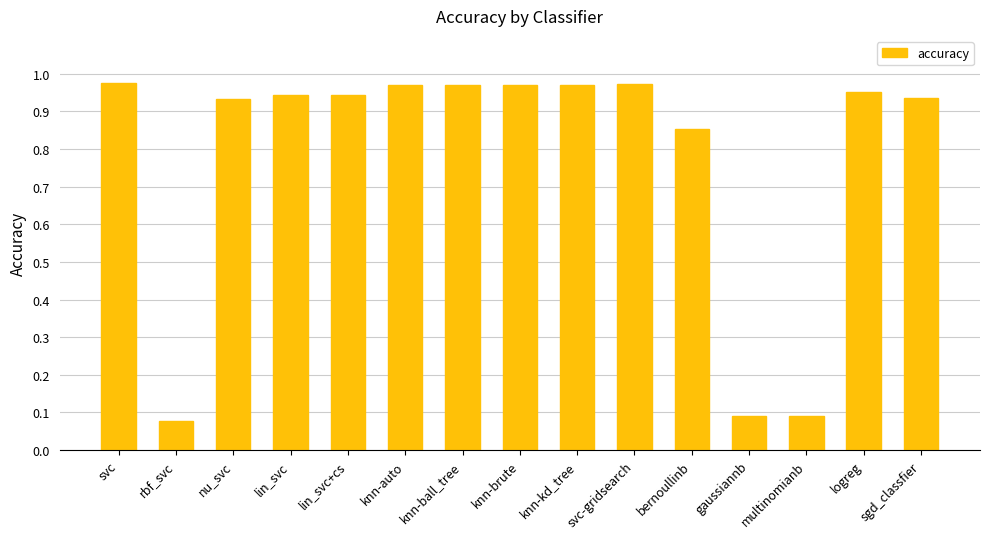

Is it true that the value at svc is 1.3?

False